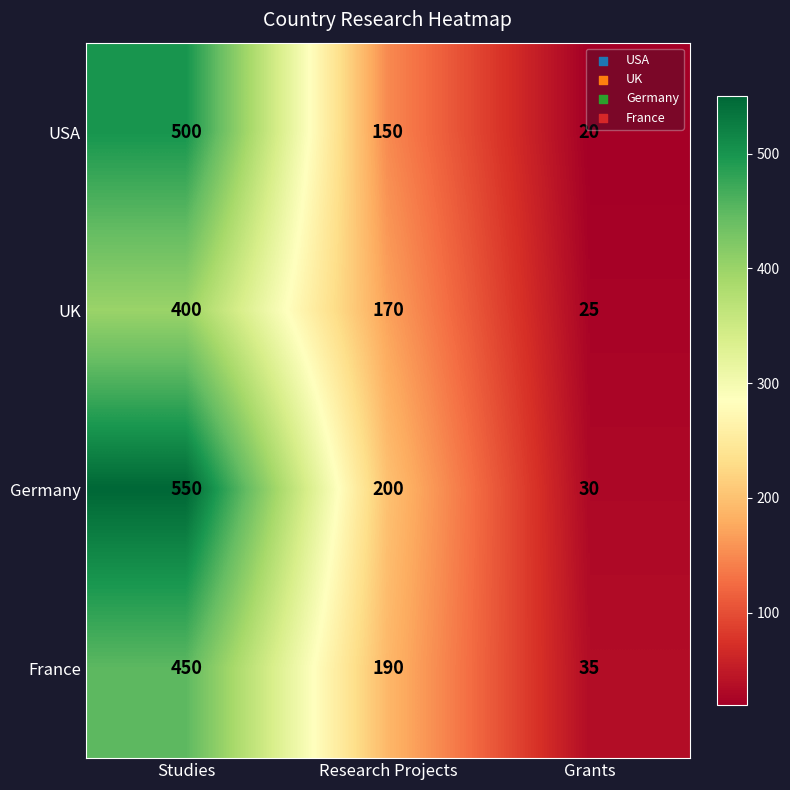

What is the smallest value displayed?

20